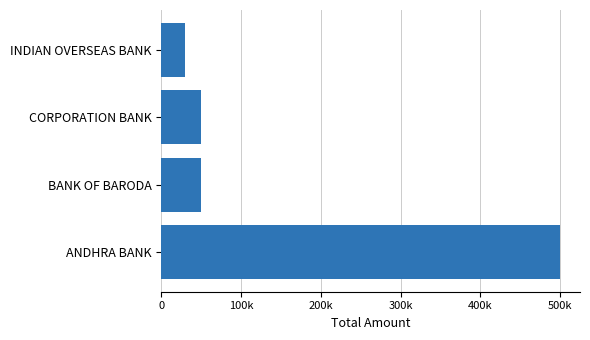

Are the bars horizontal?

Yes